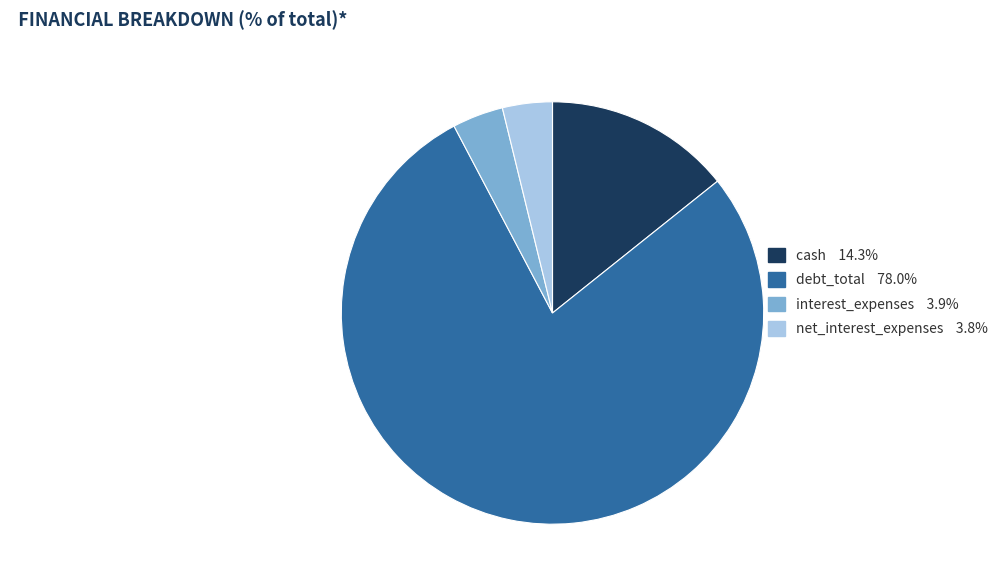

Is interest_expenses 3.9% the majority of the pie?

No